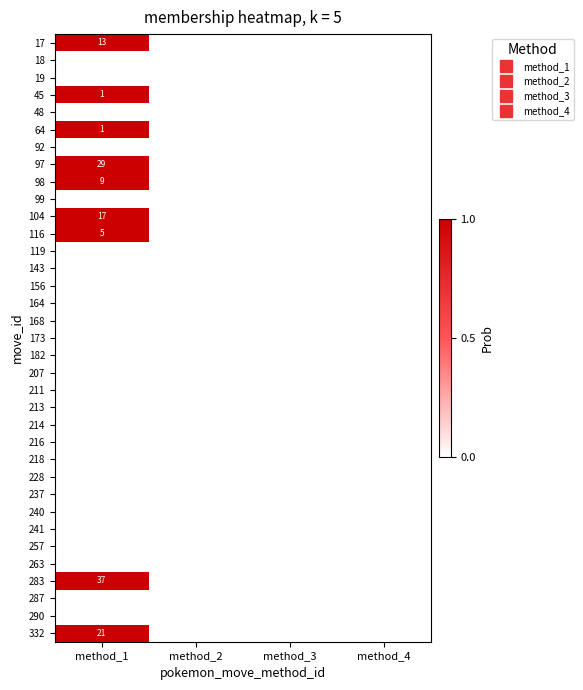

What is the greatest value displayed?

1